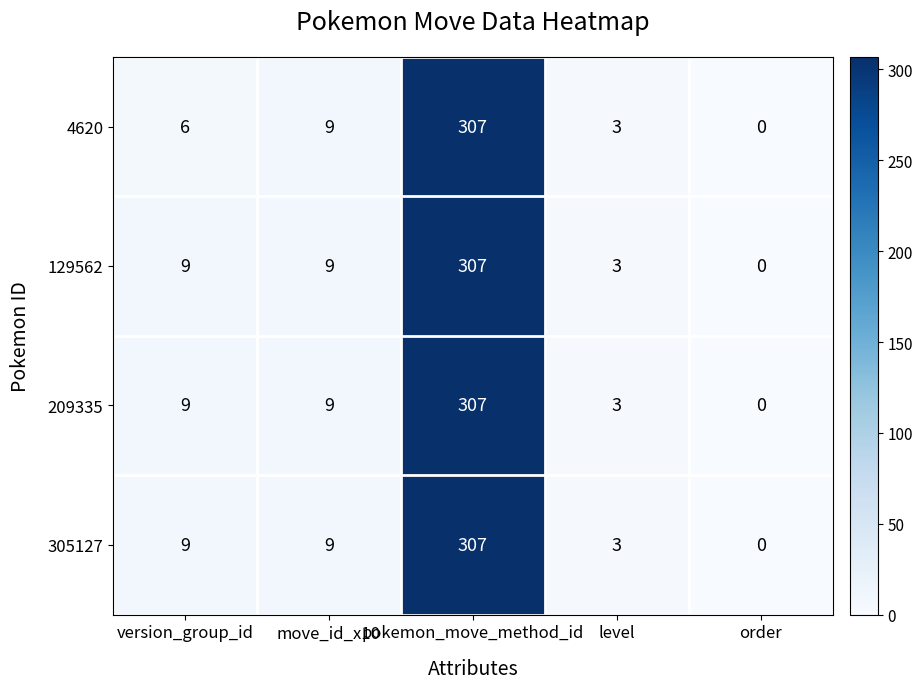

What is the difference between the highest and lowest values at version_group_id?

3